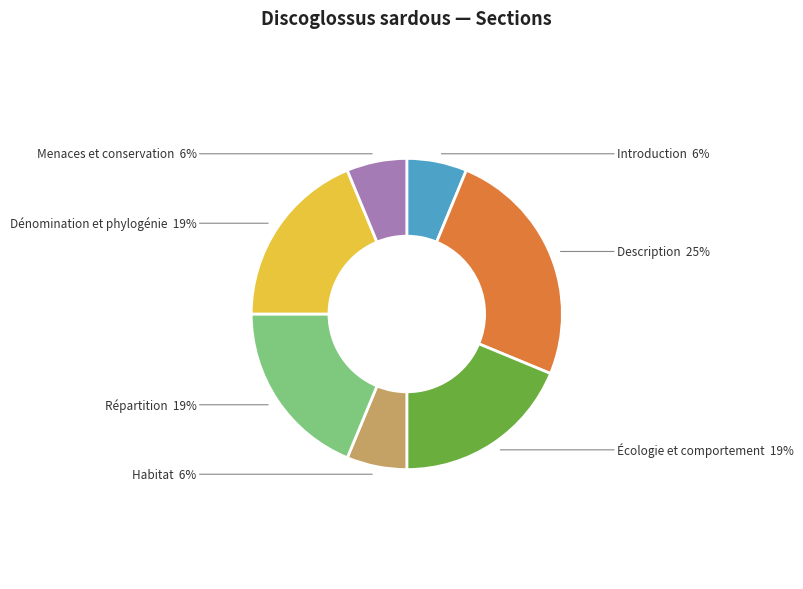

Is it true that Description is 25% of the pie?

True